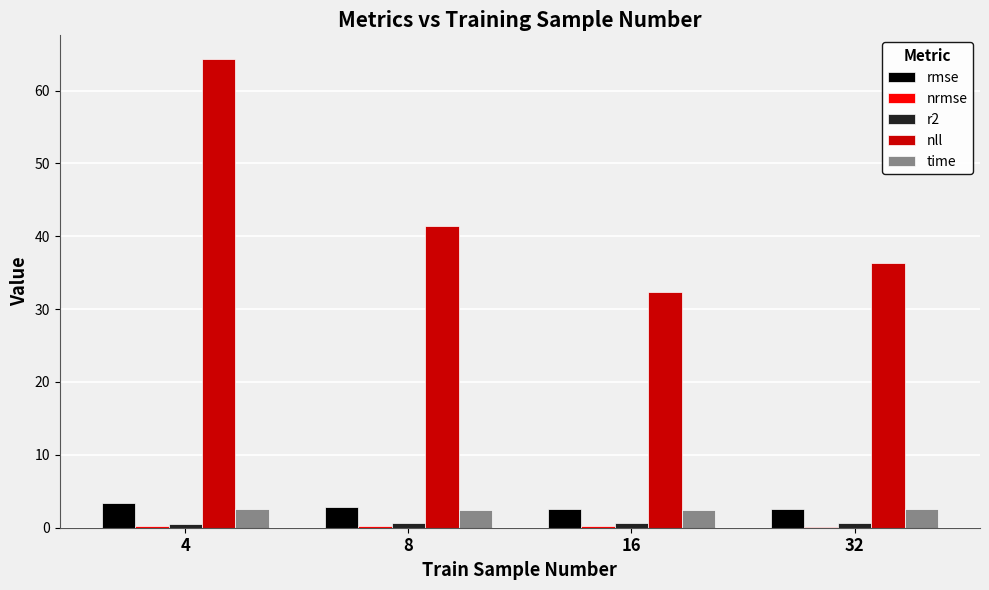

At which category does the chart reach its peak across all series?

4